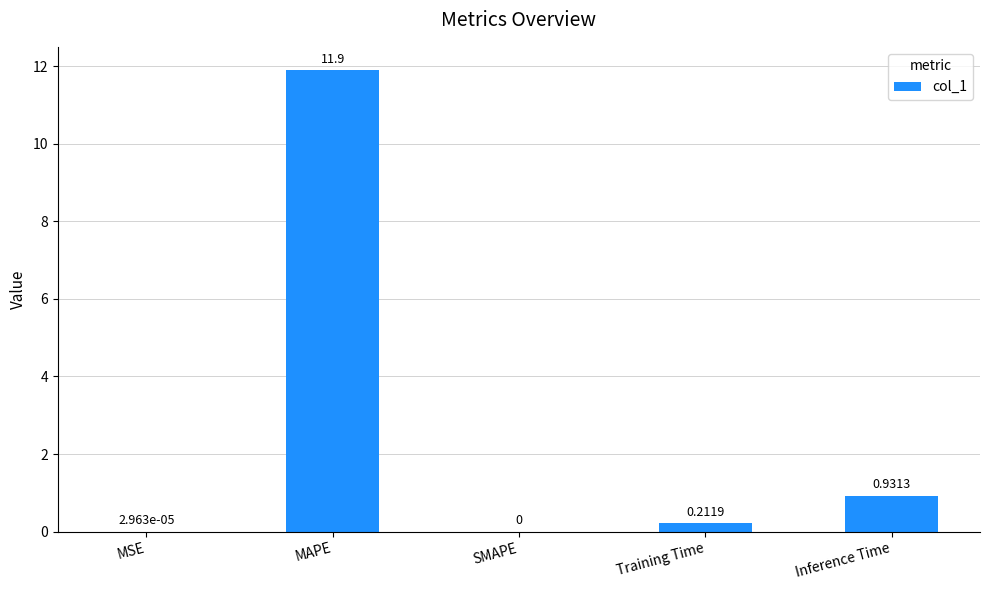

What is the maximum value shown in the chart?

11.9